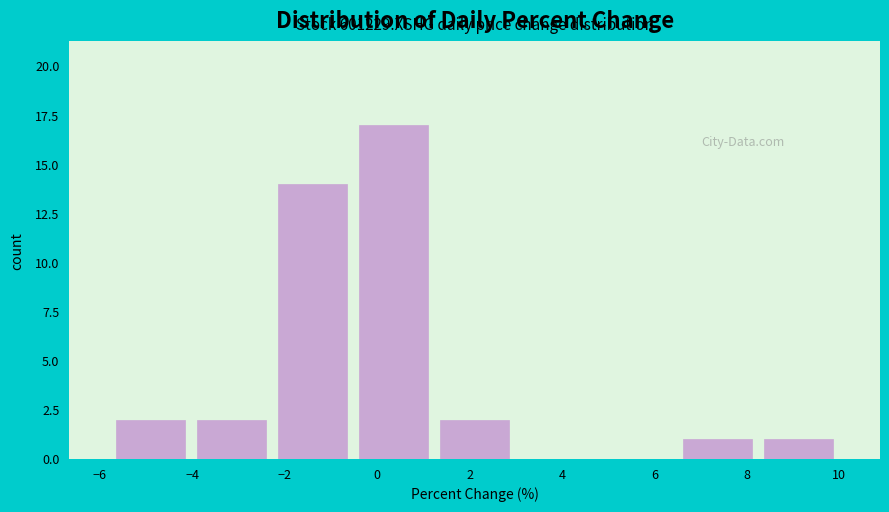

Which range on the x-axis has the tallest bar?

-0.6 to 1.2